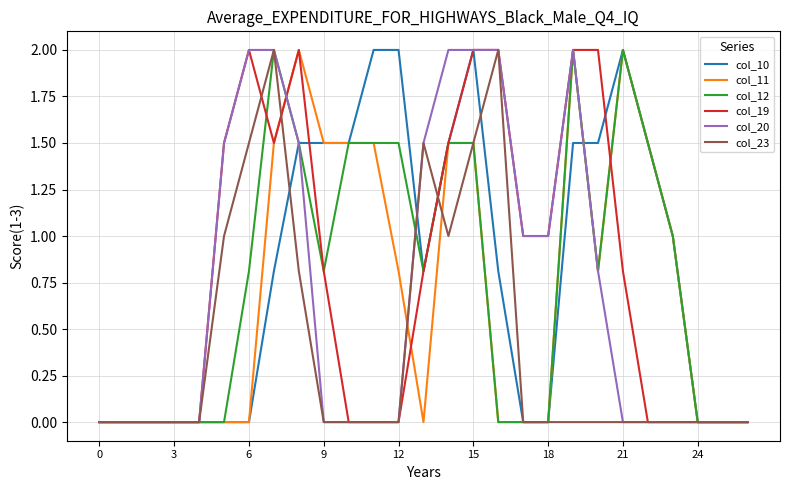

What is the highest value of the col_19 series?

2.0